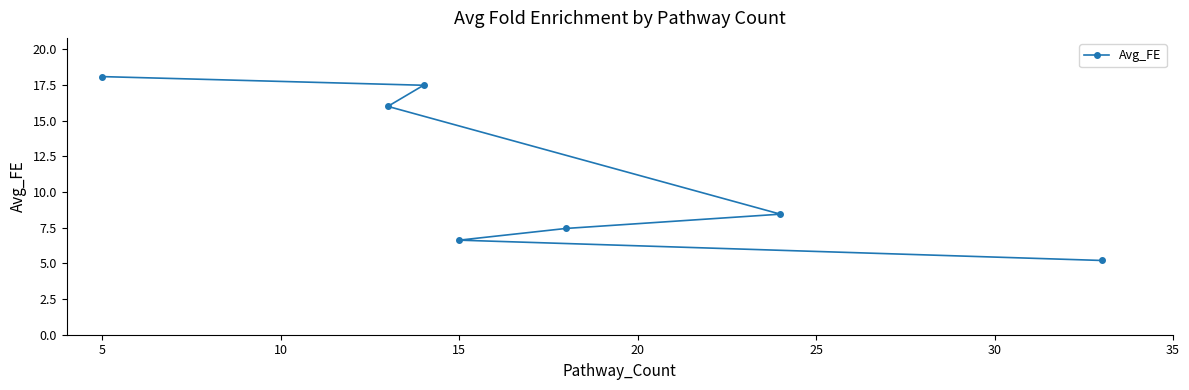

Is this an area chart (filled region under the line)?

No